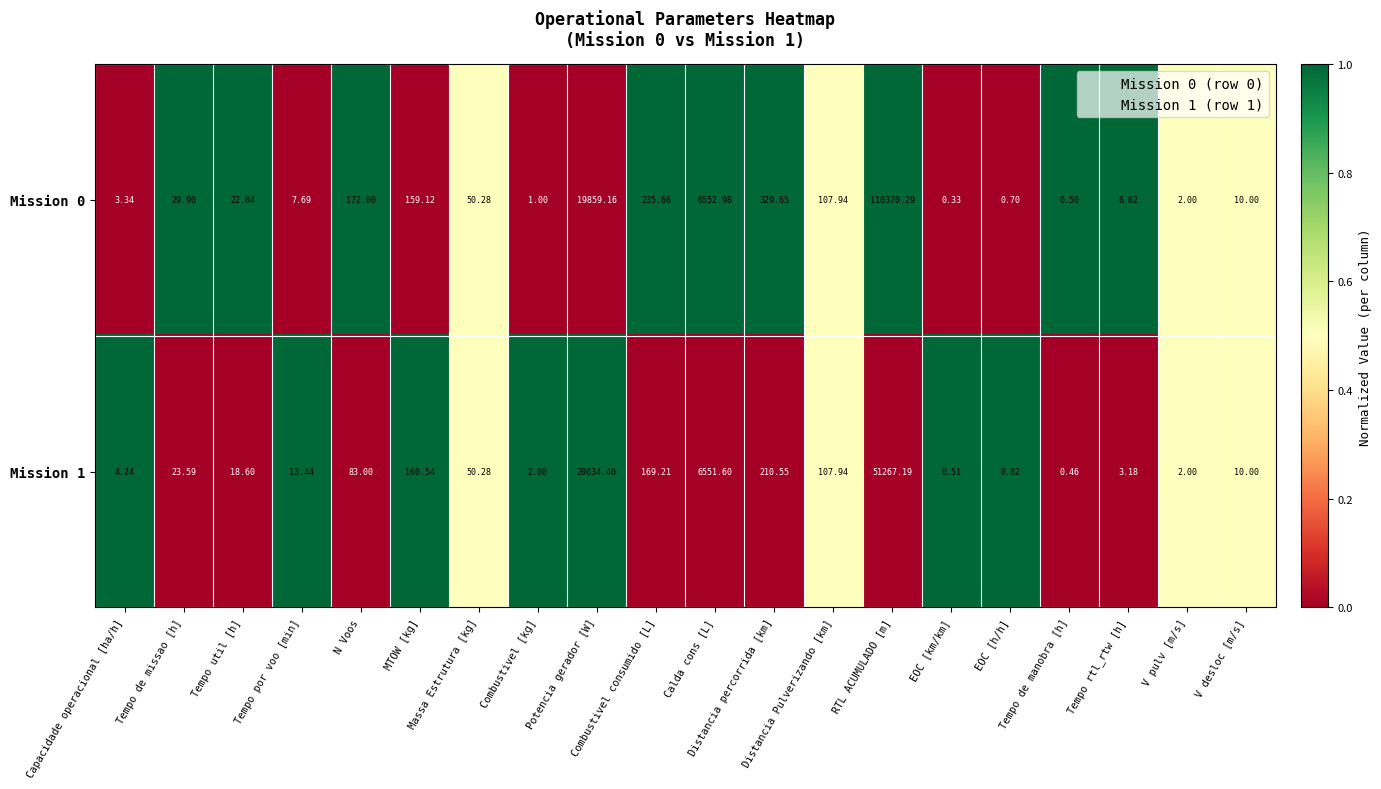

List the series in order of their peak value, highest first.

Mission 0, Mission 1